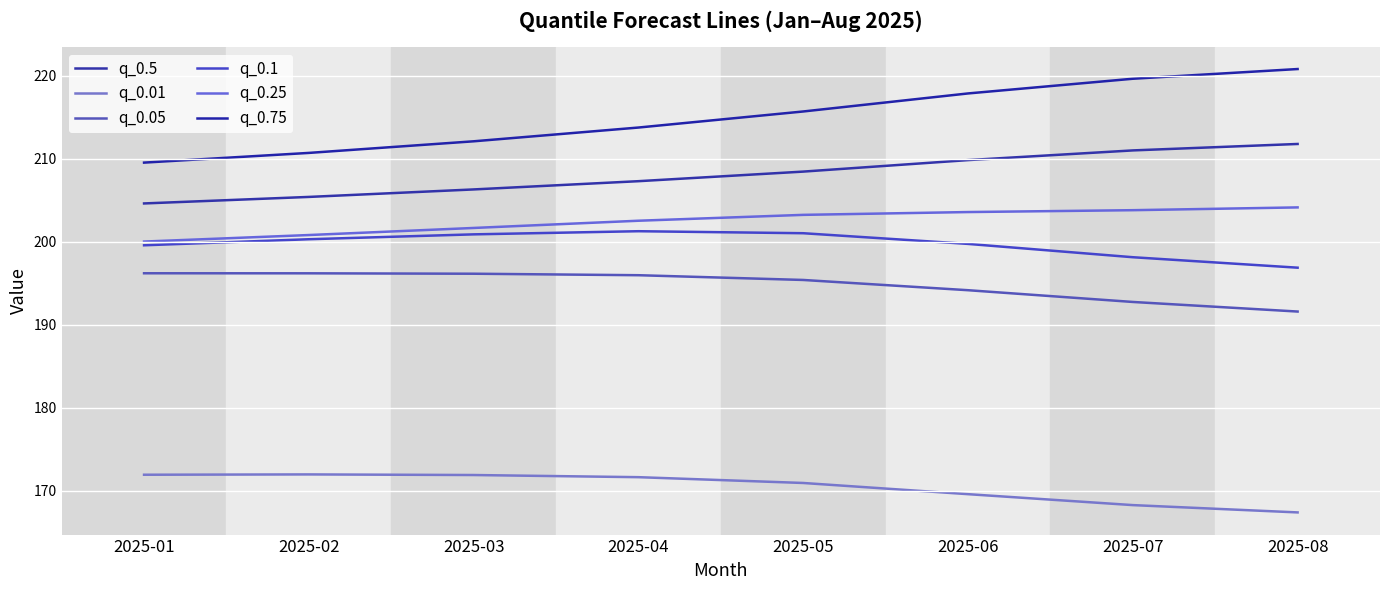

True or false: q_0.05 has more than 0 points higher than both neighbors.

False